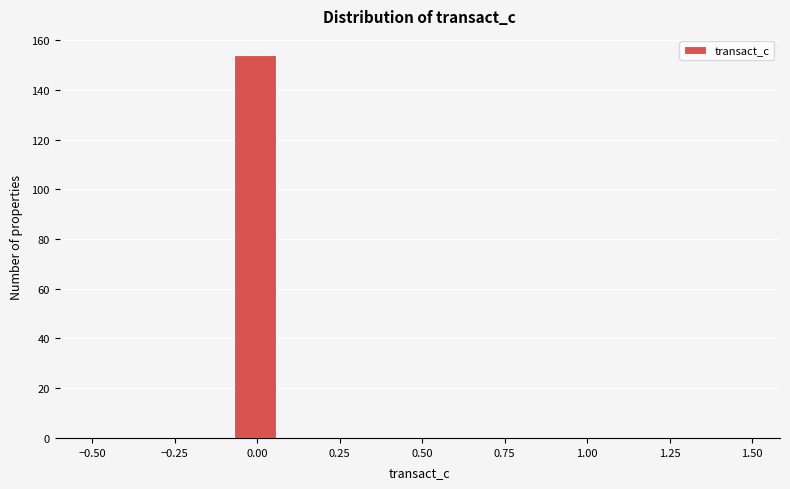

Read against the x-axis, roughly where is the centre of the tallest bar?

0.00